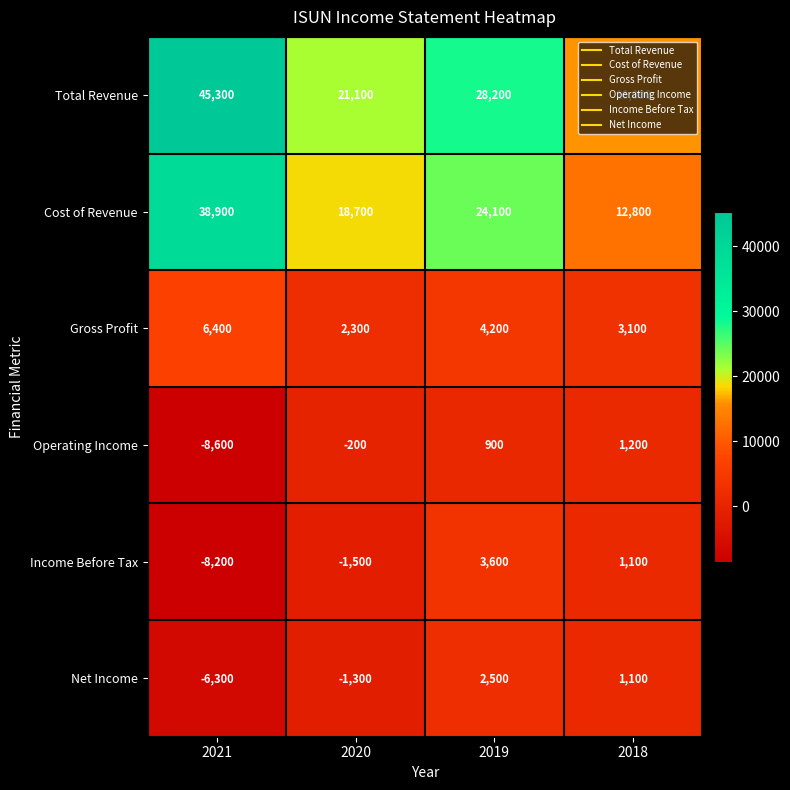

Count the Net Income values in the range -1300 to 2500.

3